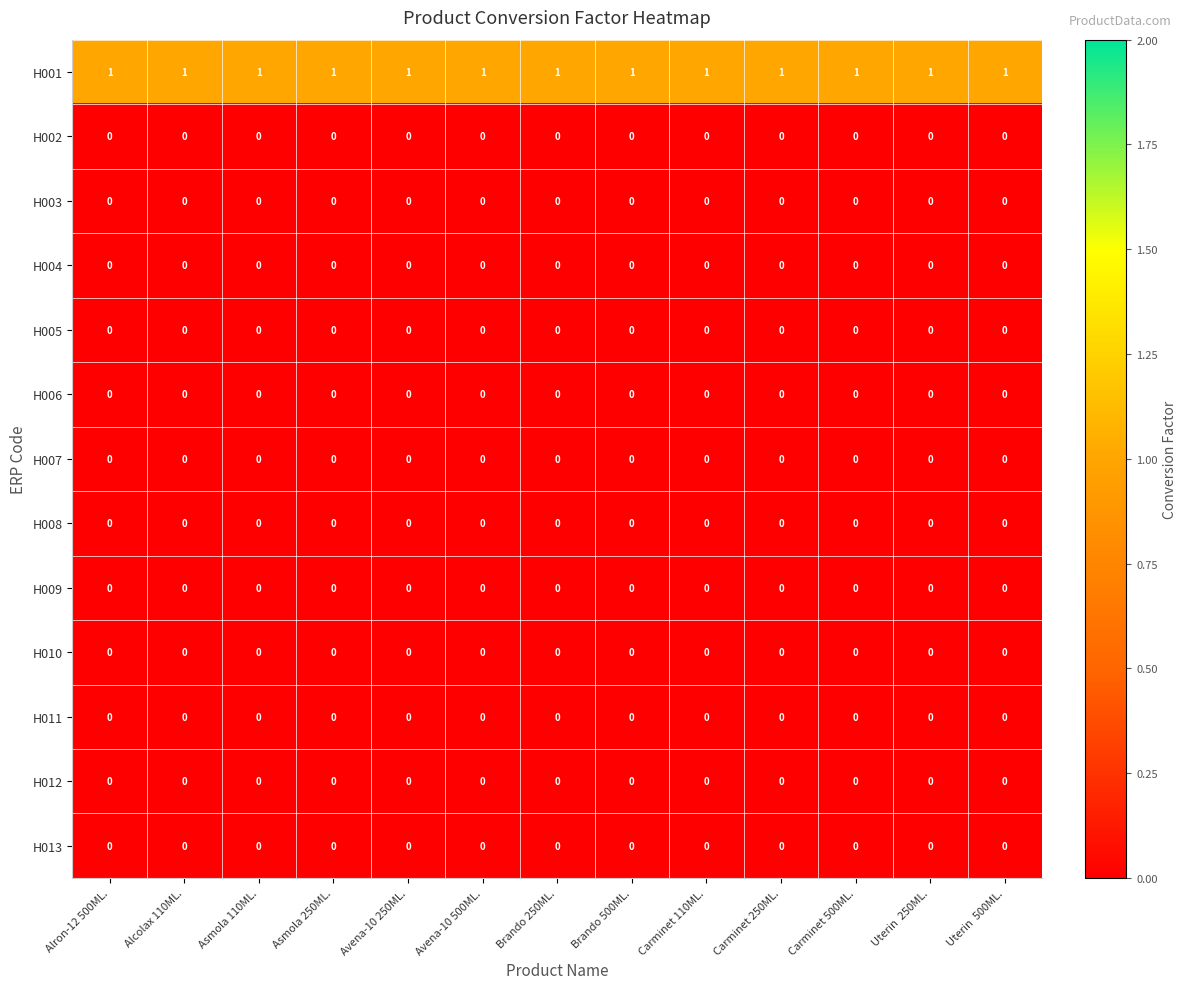

Which series has the largest total across all categories?

H001